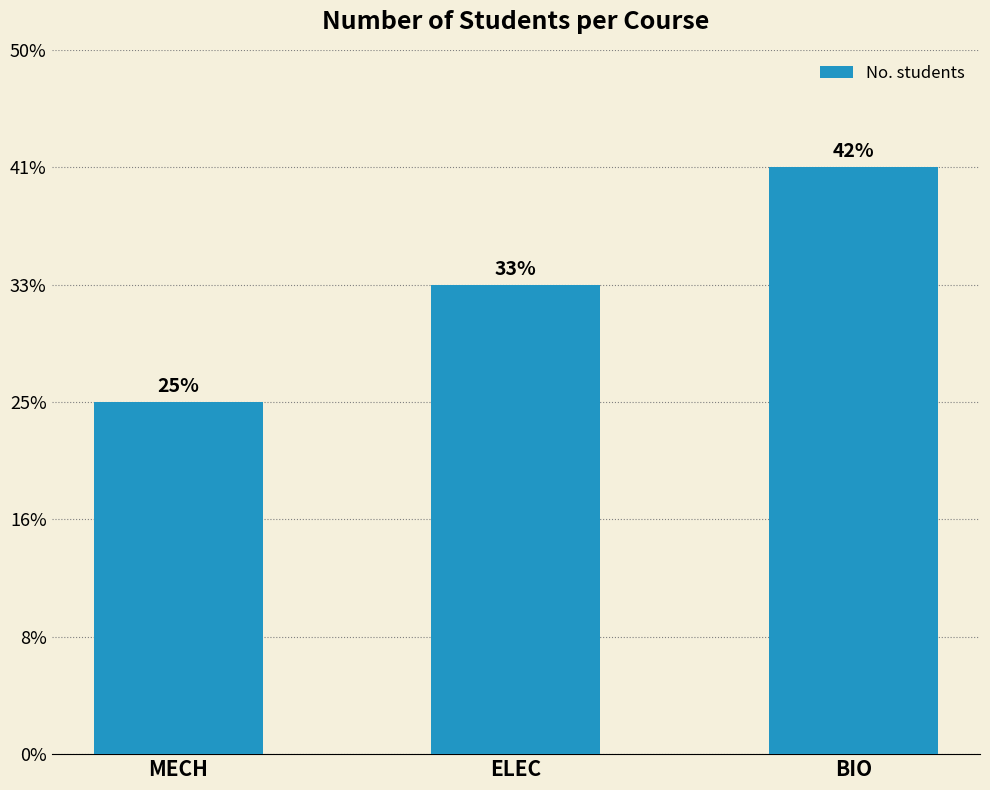

What position from the left is MECH?

1